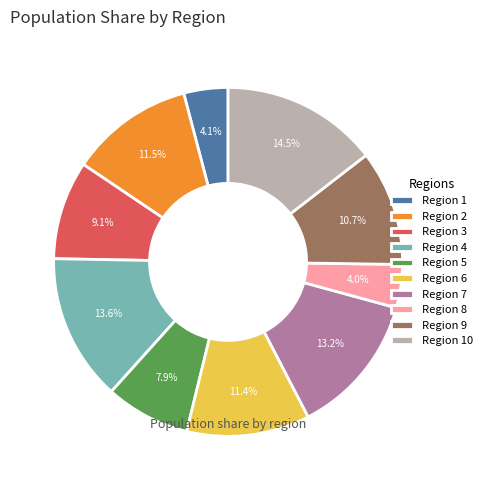

Does any single category account for the majority?

No